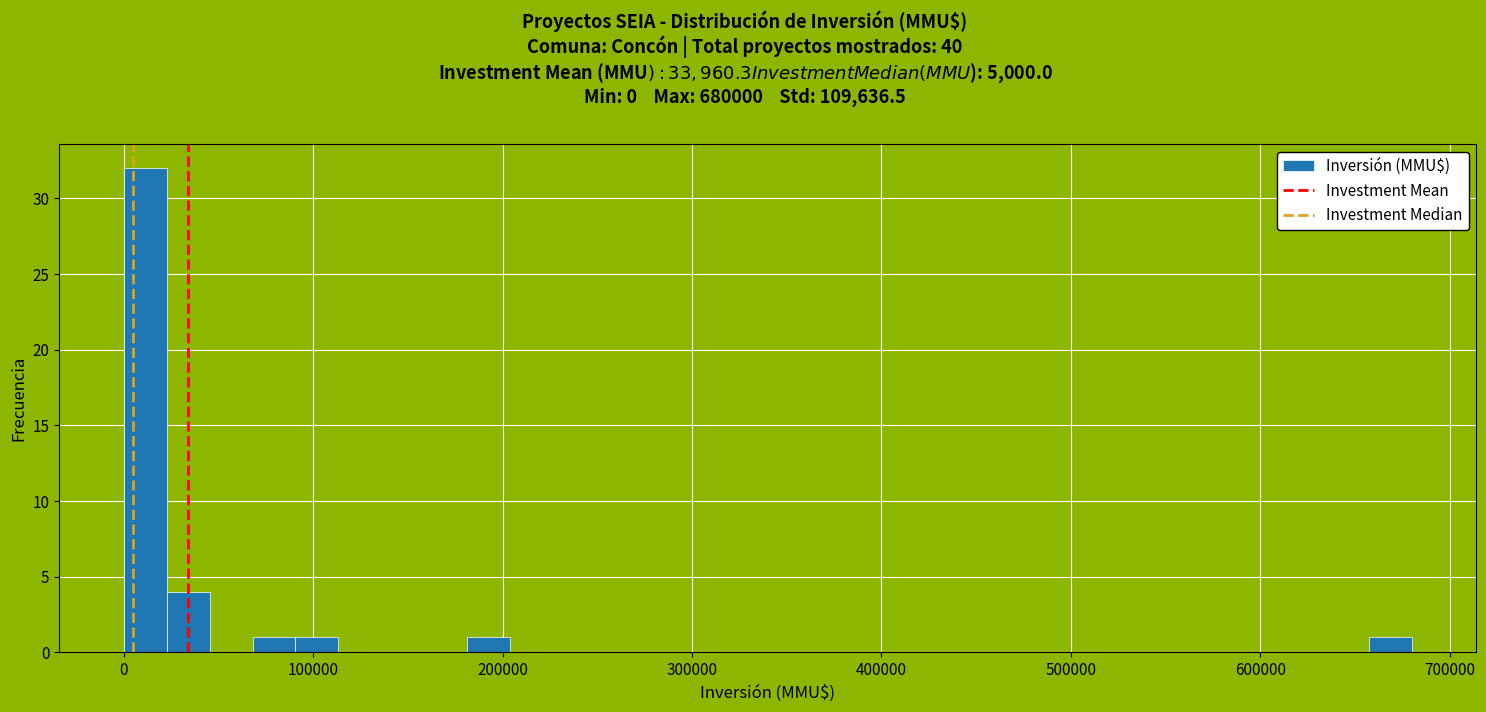

Around what value on the x-axis is the tallest bar? Give the approximate position of its centre, as read against the axis.

10000